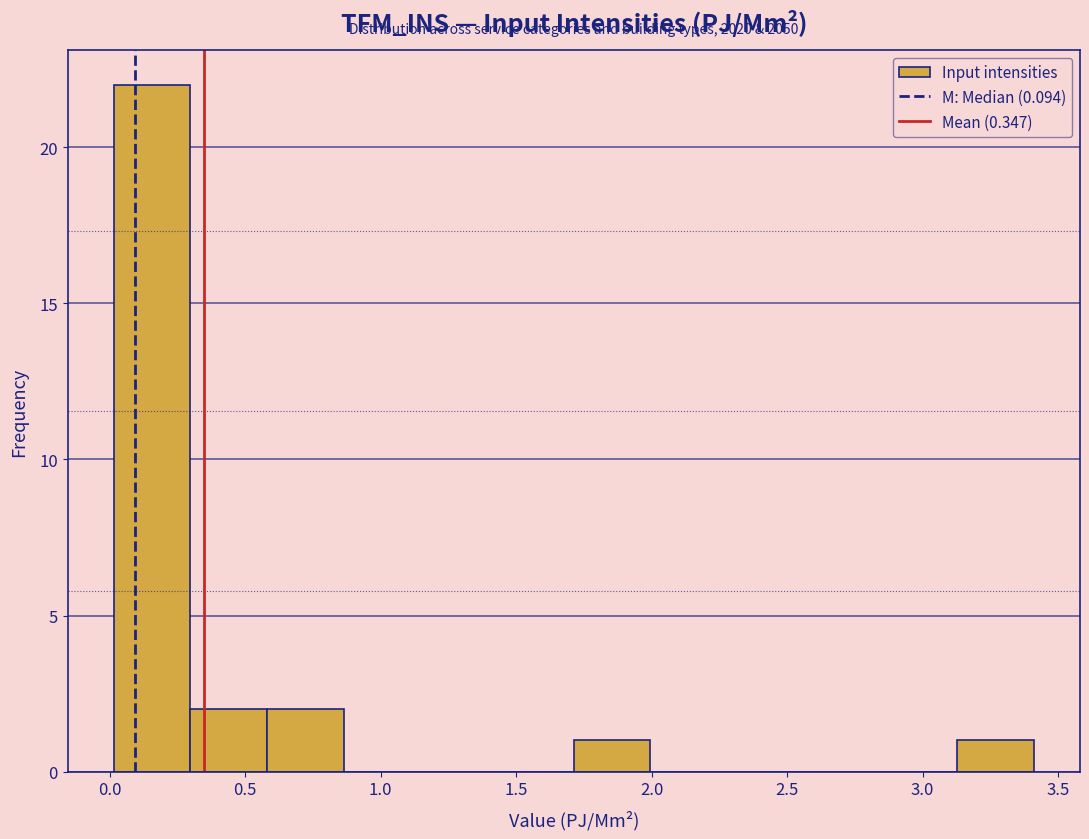

Over which range of the x-axis is the bar tallest?

0.00 to 0.30